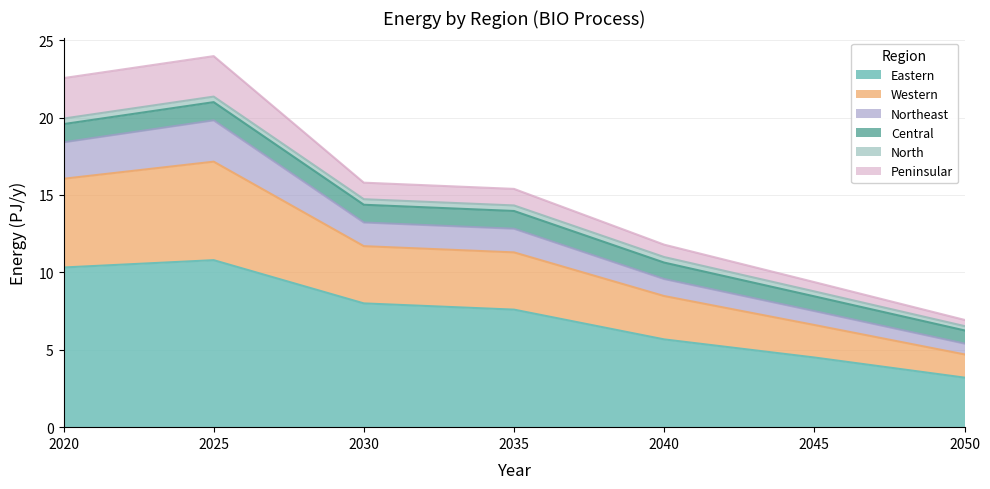

What is the highest value of the Eastern series?

10.8